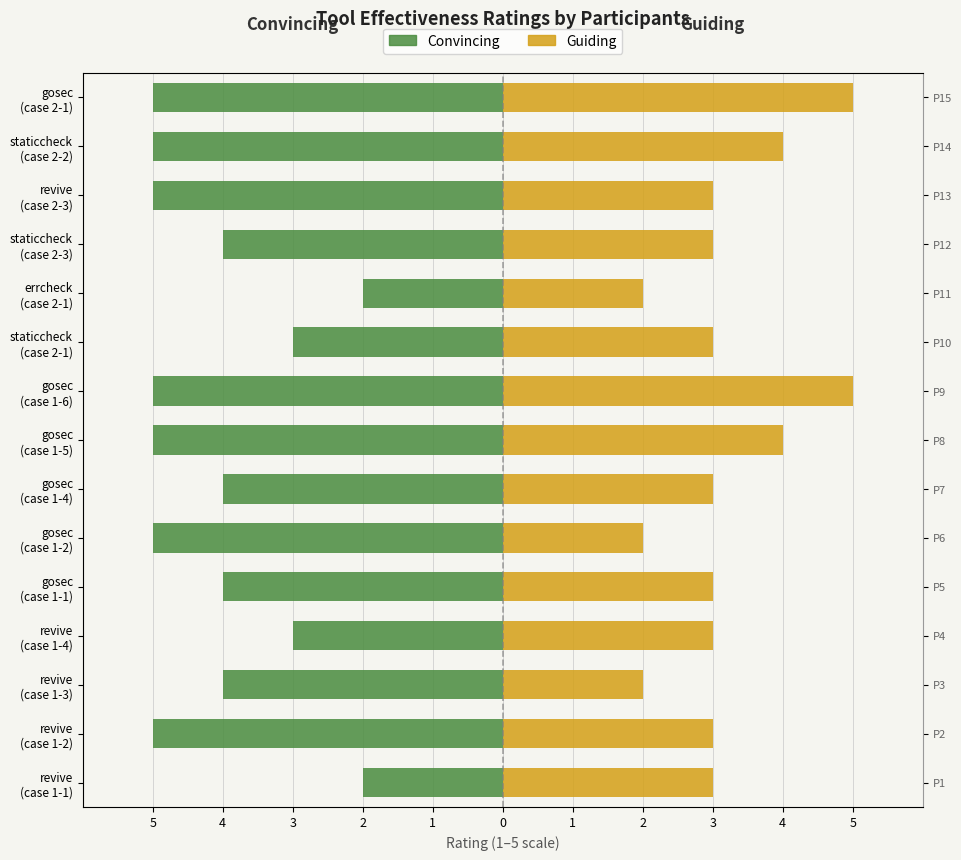

What is the label of the 3rd bar from the right?

revive (case 2-3)